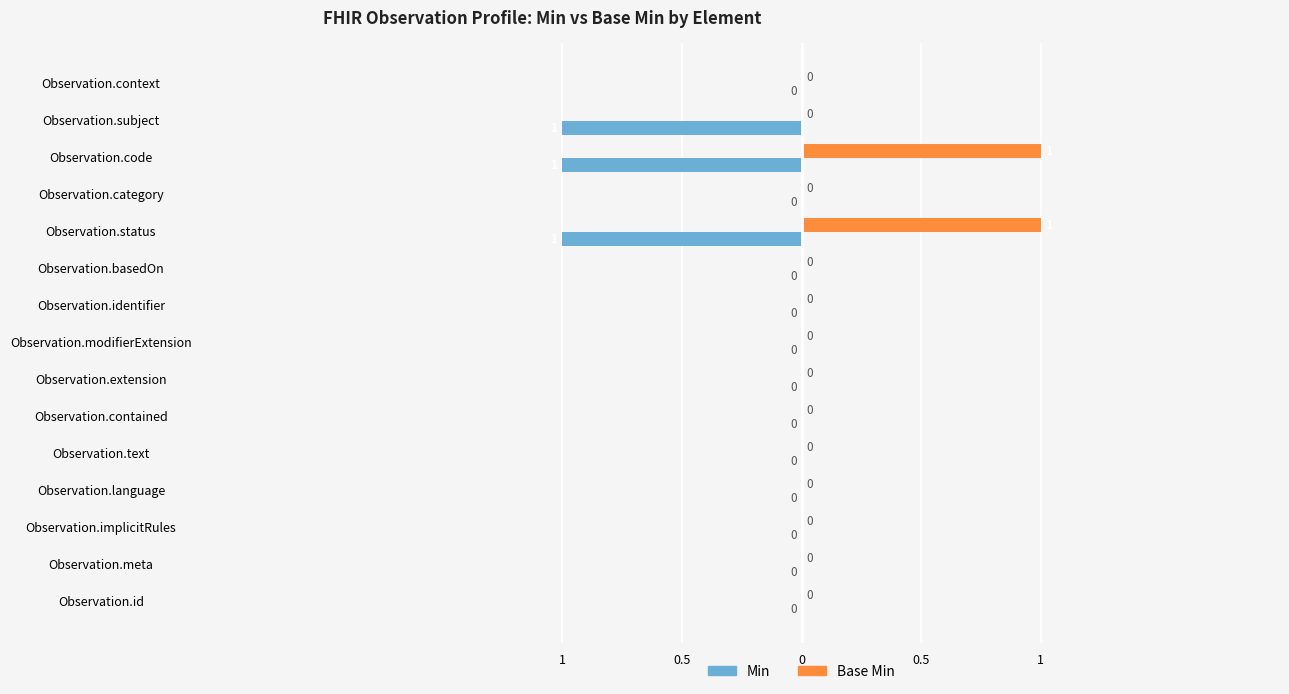

What are all the series names shown in the legend?

Min, Base Min